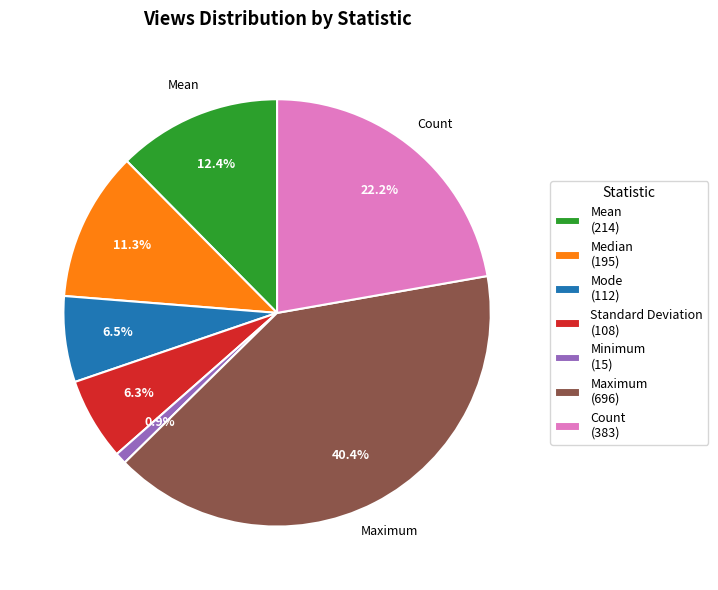

What percentage is the Count slice, to the nearest percent?

22%